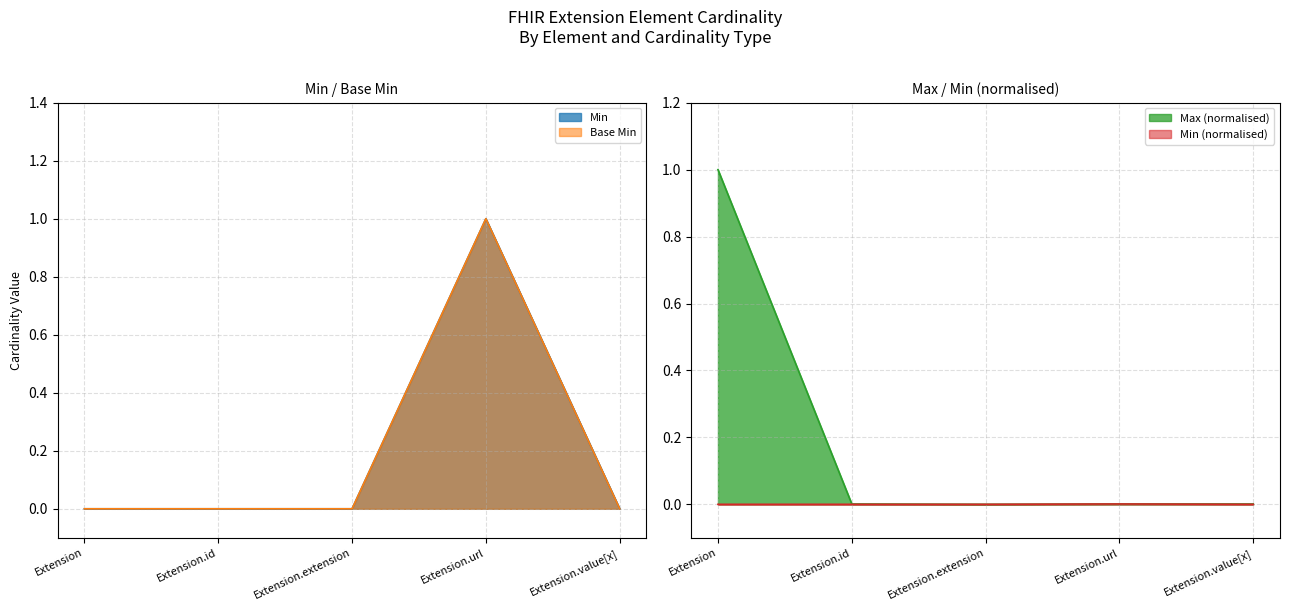

How many series are shown in this chart?

2